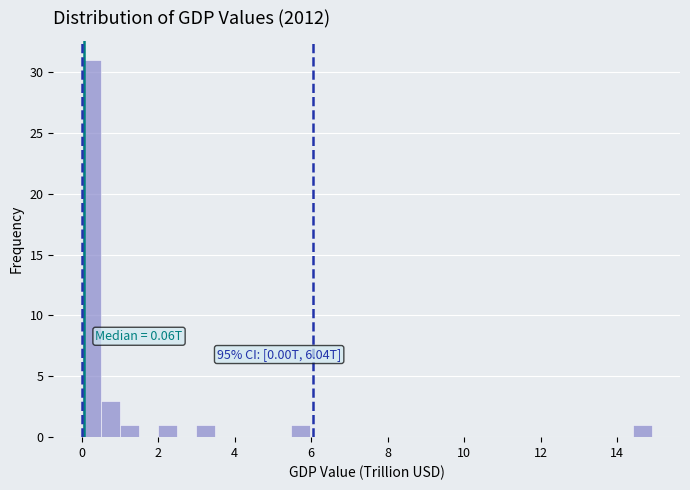

Read against the x-axis, roughly where is the centre of the tallest bar?

0.2